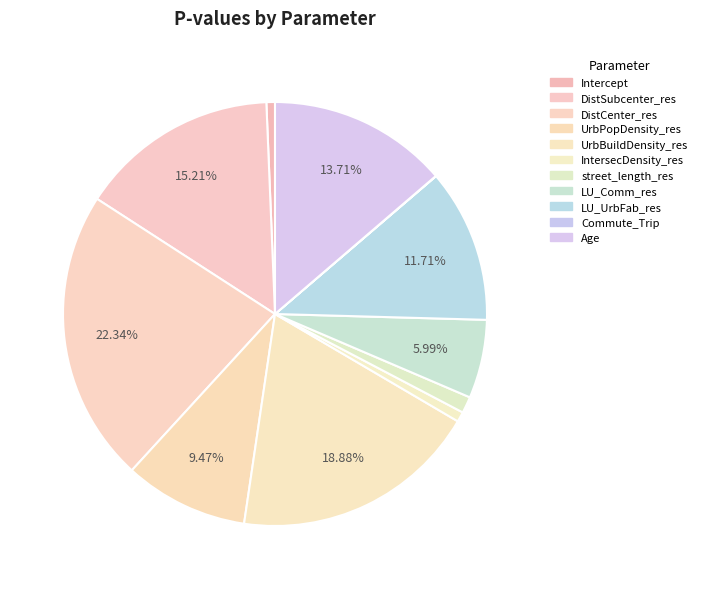

Which slice is the largest?

DistCenter_res